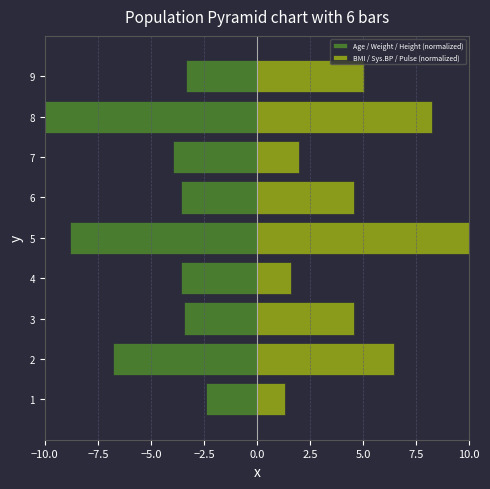

What value does the BMI / Sys.BP / Pulse (normalized) series have at 9?

5.0